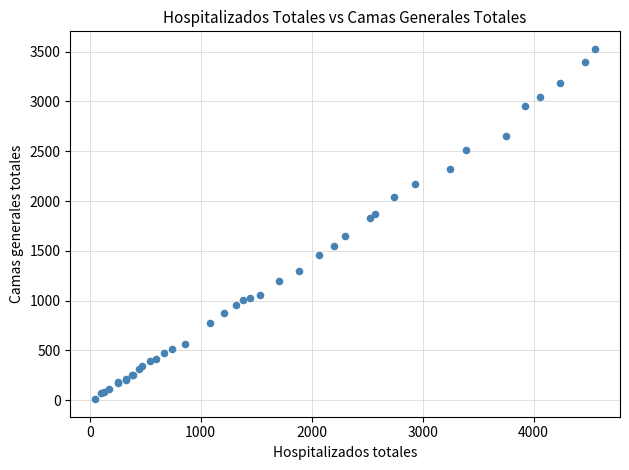

What Y value in the scatter plot is closest to 1769?

1830